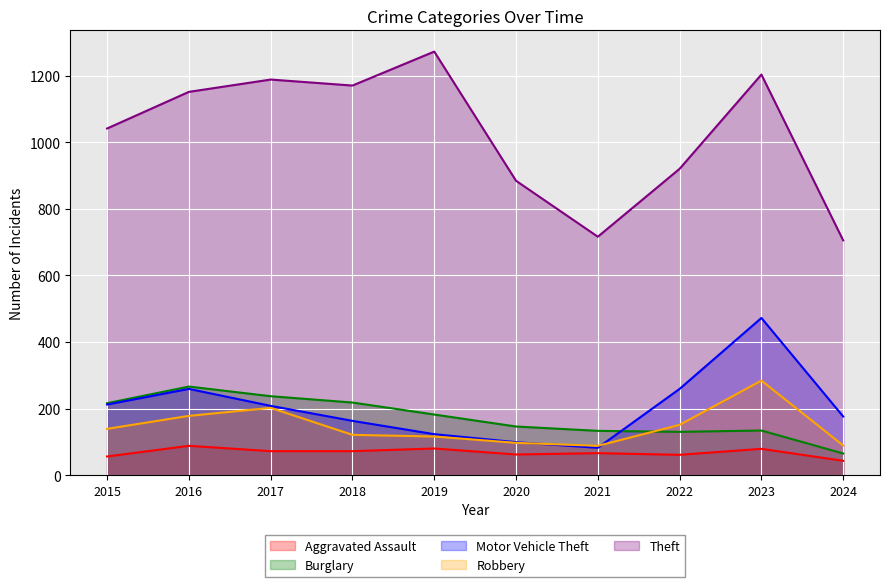

Rank the series at 2021 from highest to lowest value.

Theft, Burglary, Robbery, Motor Vehicle Theft, Aggravated Assault